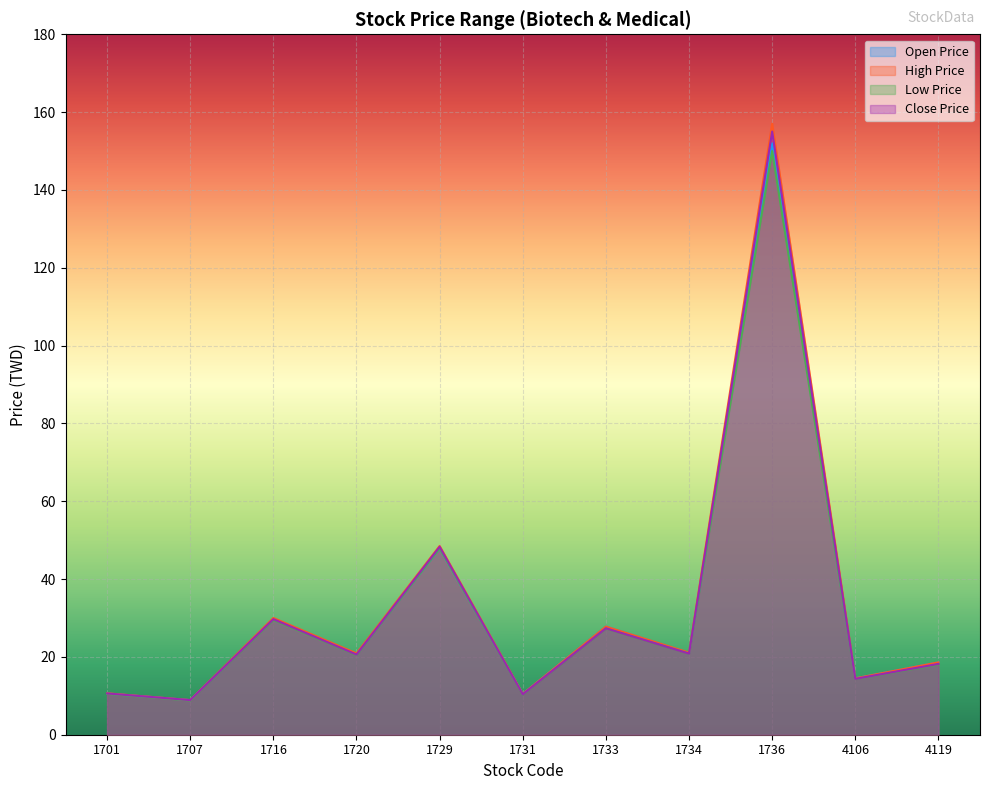

What is the average value of the High Price series?

33.5